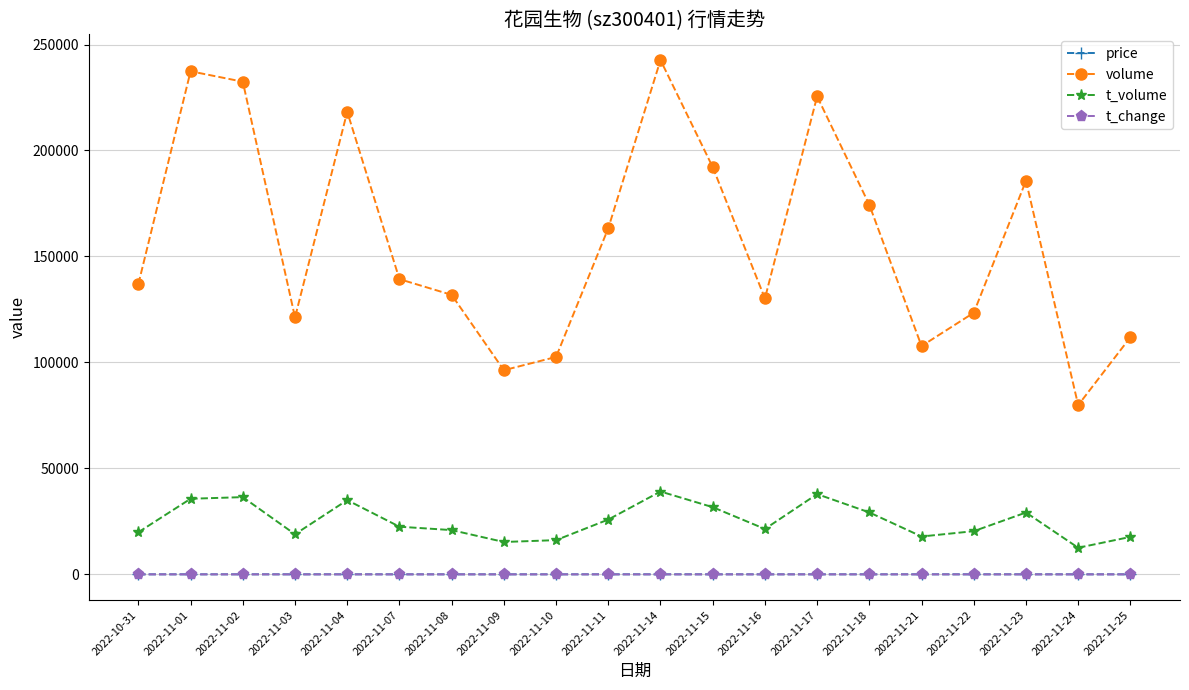

True or false: t_volume and price cross at least once.

False